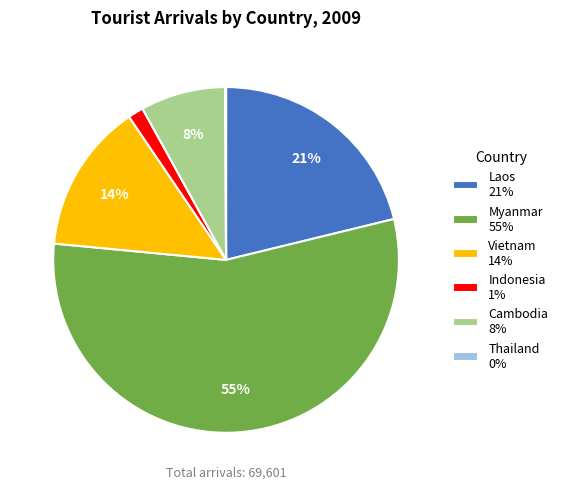

To the nearest percent, what is the difference between the Laos 21% and Vietnam 14% slice percentages?

7%